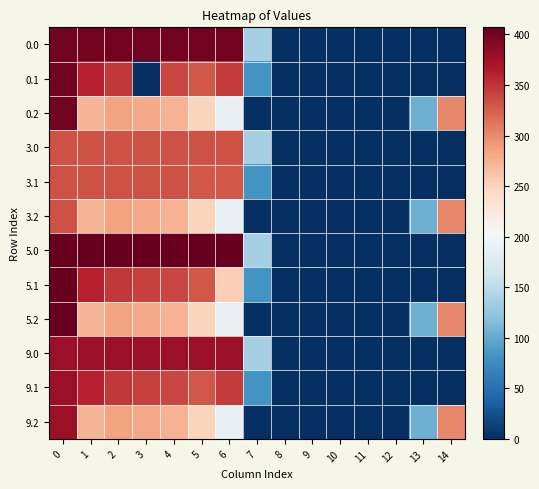

What is the spread (max minus min) of values at 0?

74.0